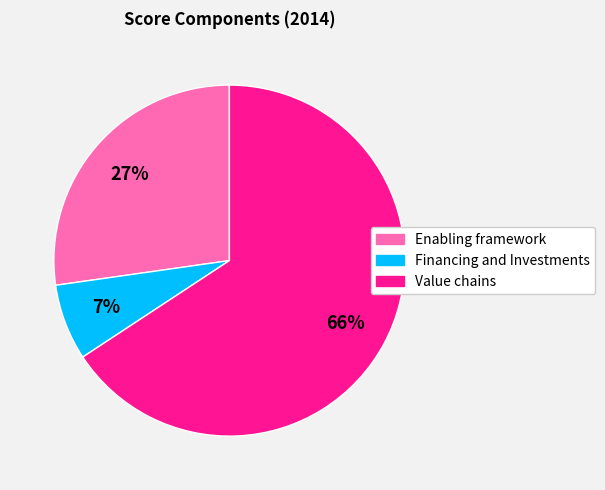

What percentage is the Financing and Investments slice, to the nearest percent?

7%